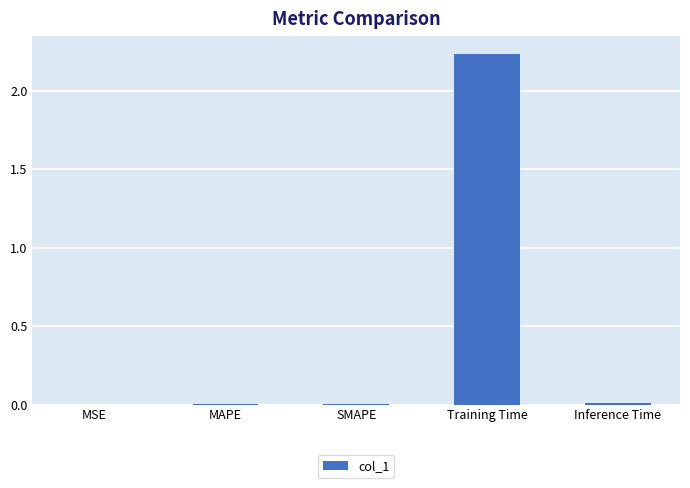

What is the change in value from SMAPE to Training Time?

+2.2